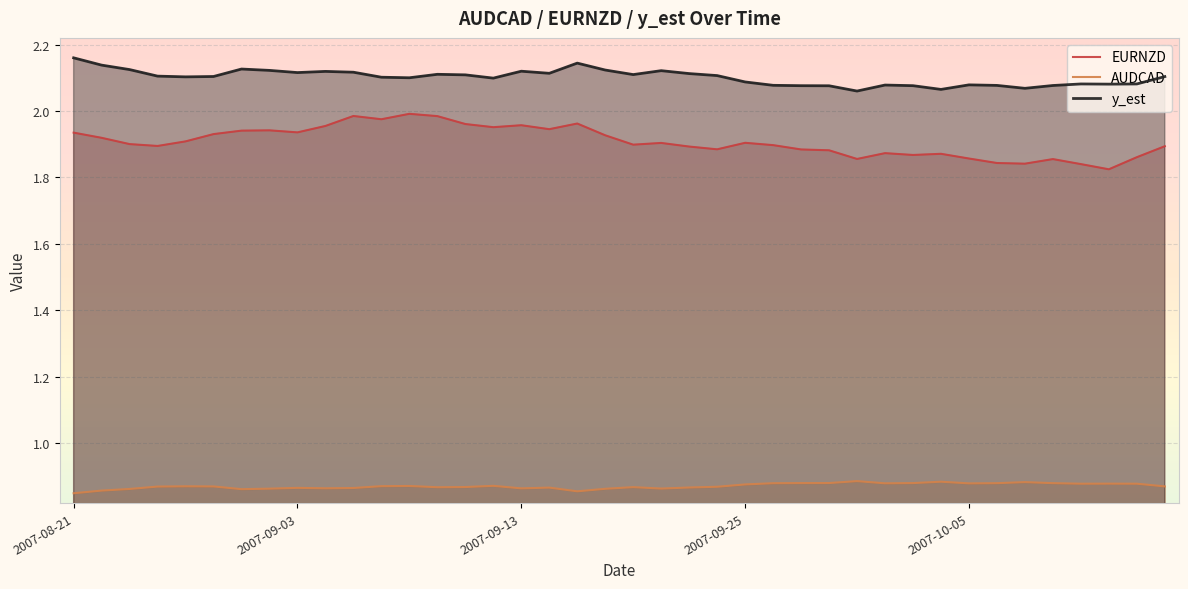

Count the number of categories in the chart.

40